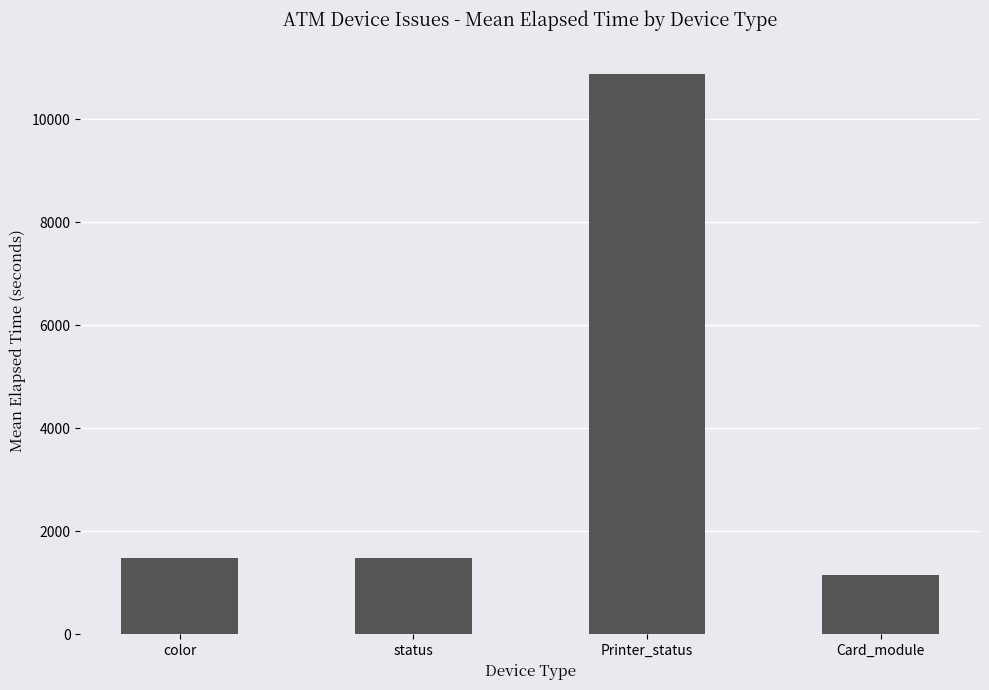

Which label corresponds to the smallest value in the chart?

Card_module